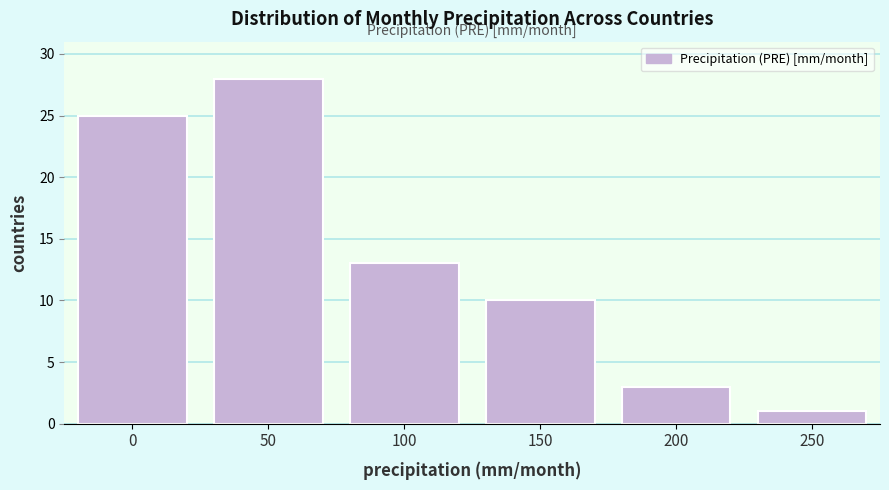

Reading left to right, transcribe all the data shown in this chart.

0=25	50=28	100=13	150=10	200=3	250=1